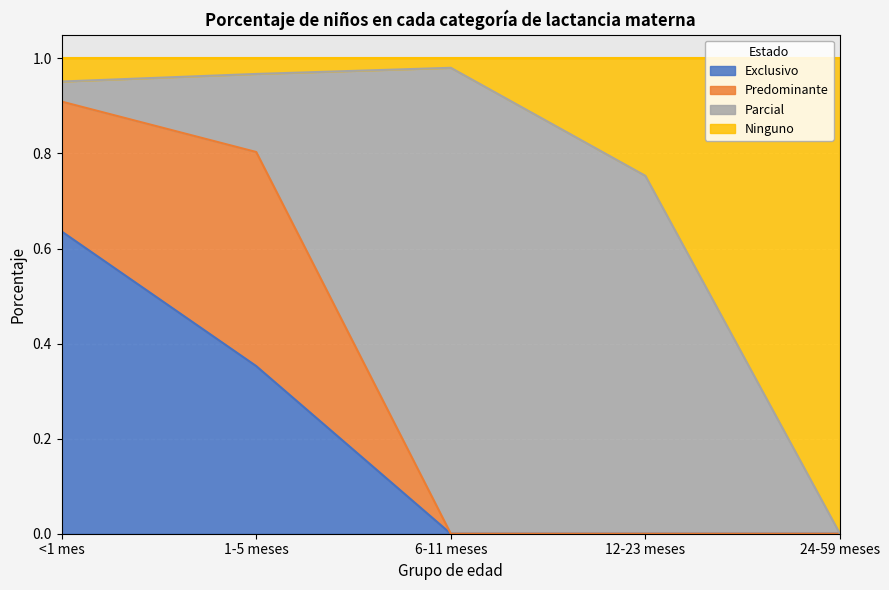

Is the value of Exclusivo at 6-11 meses greater than the value of Ninguno at 6-11 meses?

No